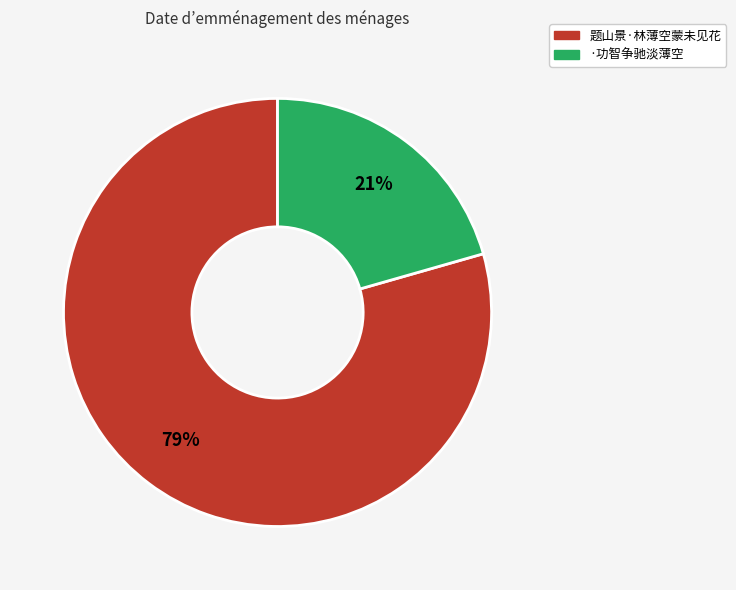

What is the ratio of the value at ·功智争驰淡薄空 to the value at 题山景·林薄空蒙未见花?

0.3